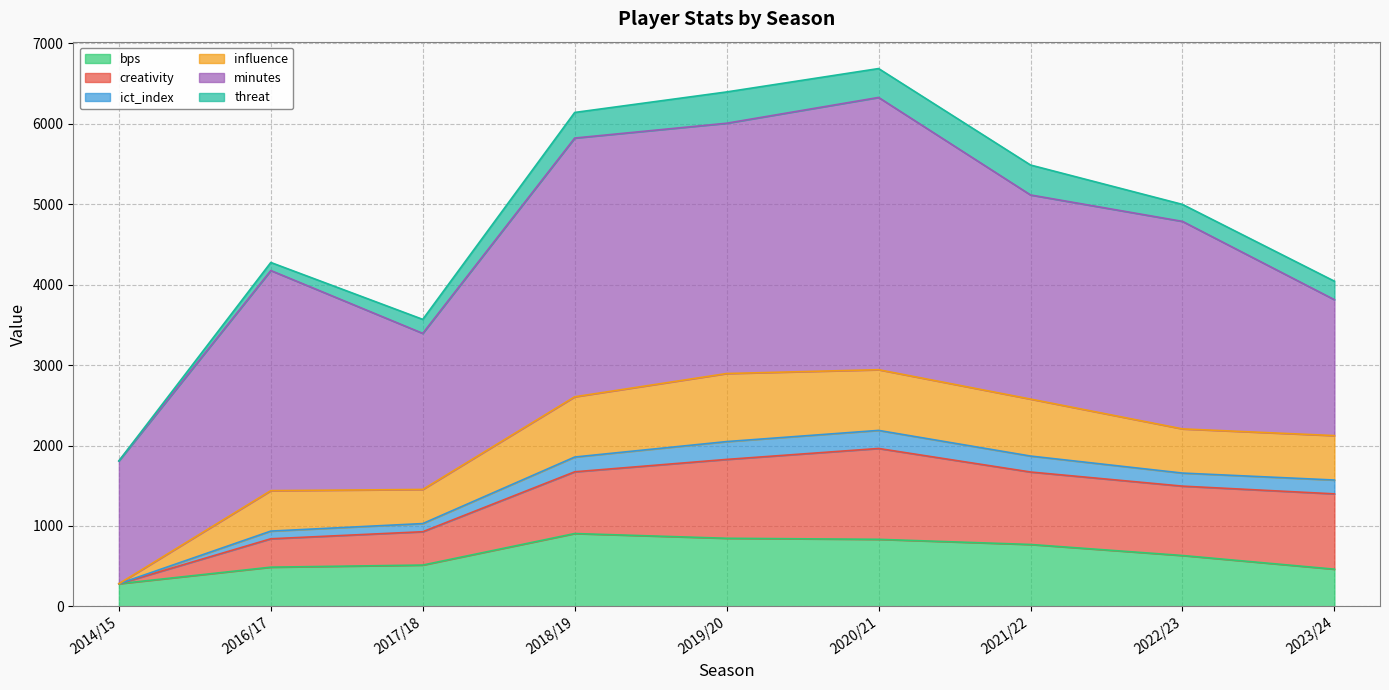

Which has a higher value, 2022/23 or 2017/18?

2022/23